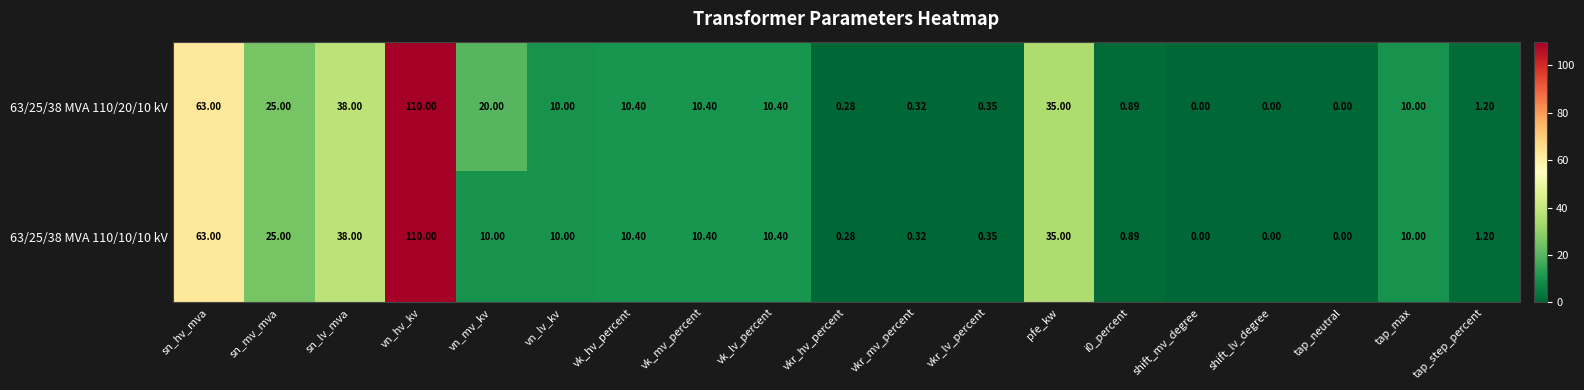

Which category has the highest value in the 63/25/38 MVA 110/10/10 kV series?

vn_hv_kv